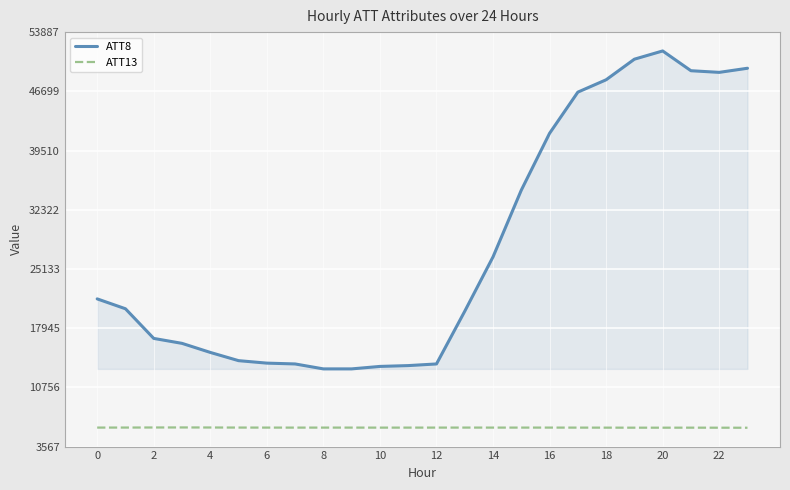

What are all the series names shown in the legend?

ATT8, ATT13